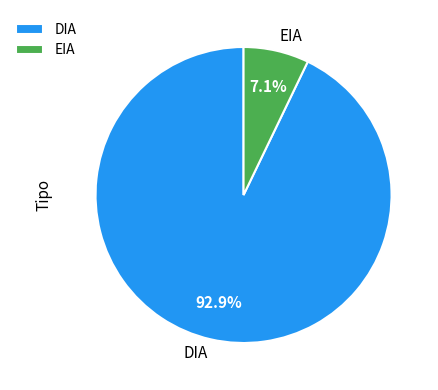

To the nearest percent, what is the difference between the largest and smallest slice percentages?

86%